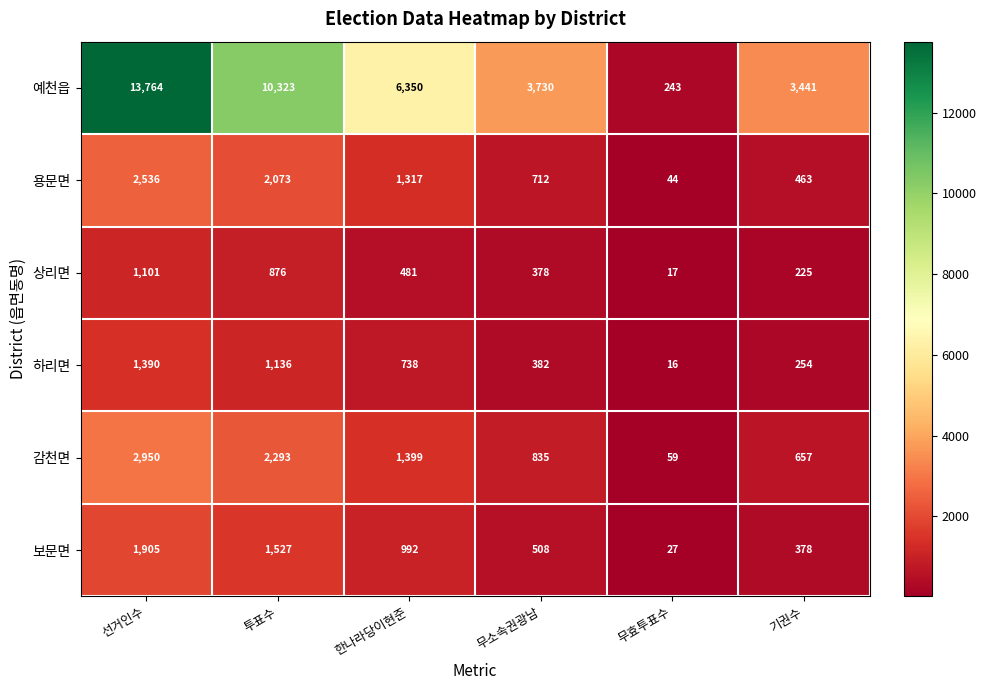

At which label is 감천면 closest to 1504?

한나라당이현준